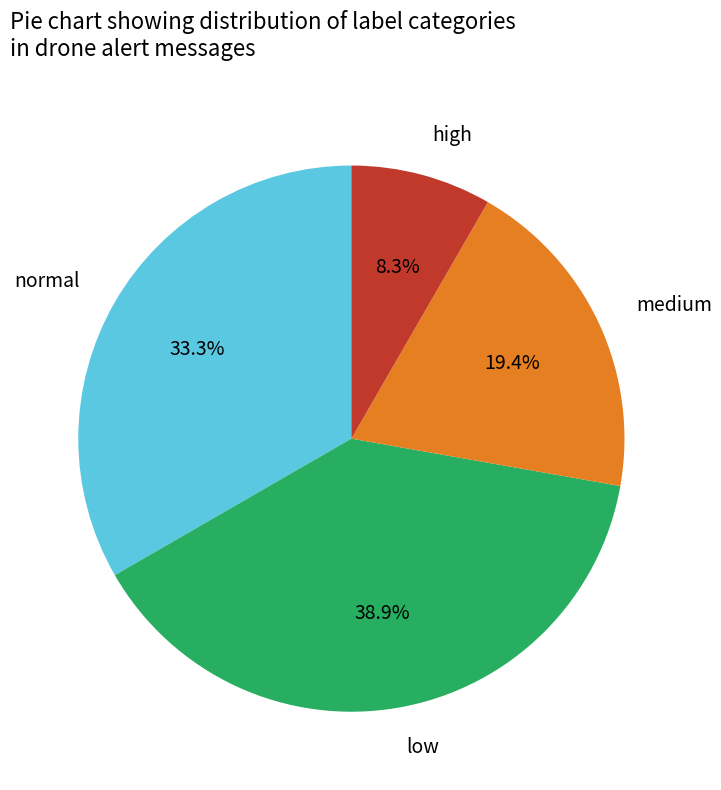

Is it true that normal is 12% of the pie?

False